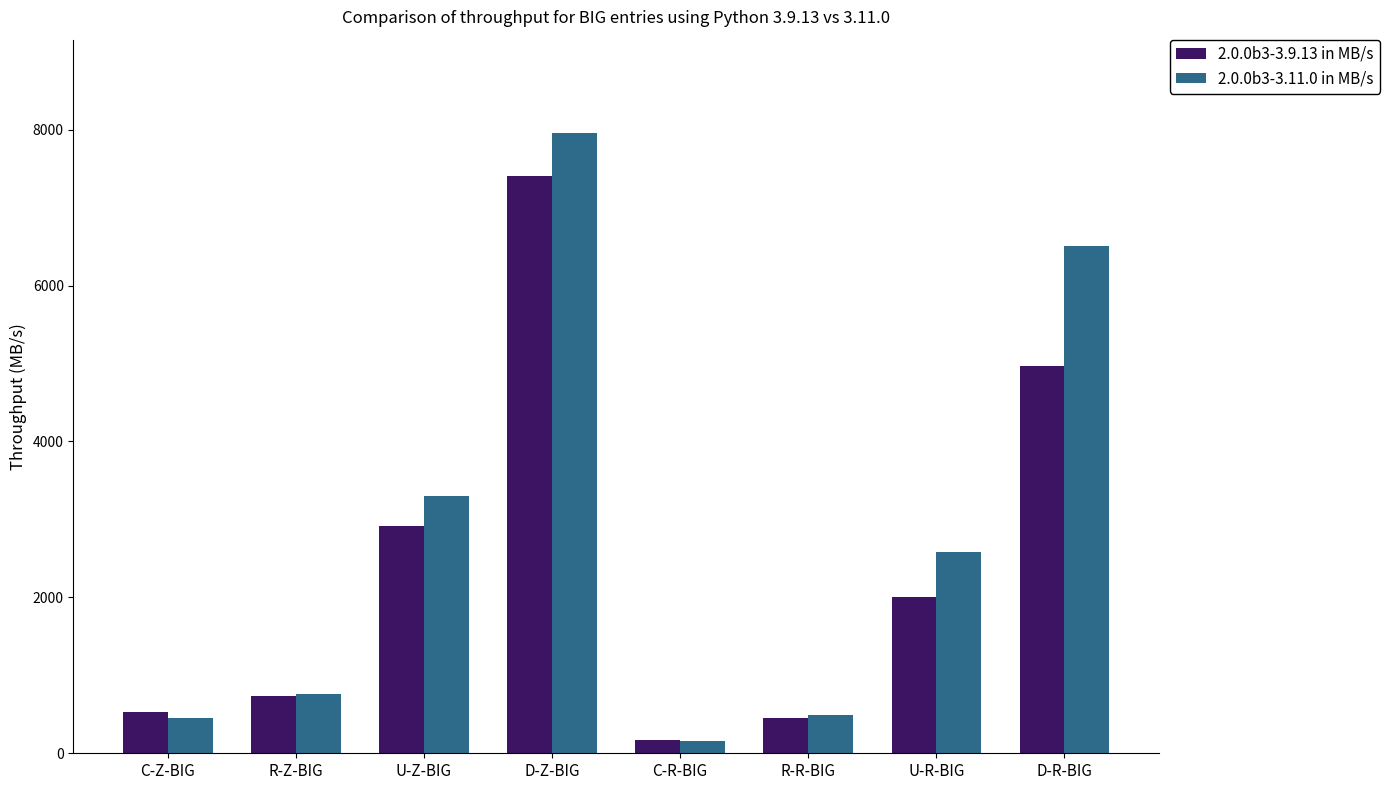

Count the number of categories in the chart.

8